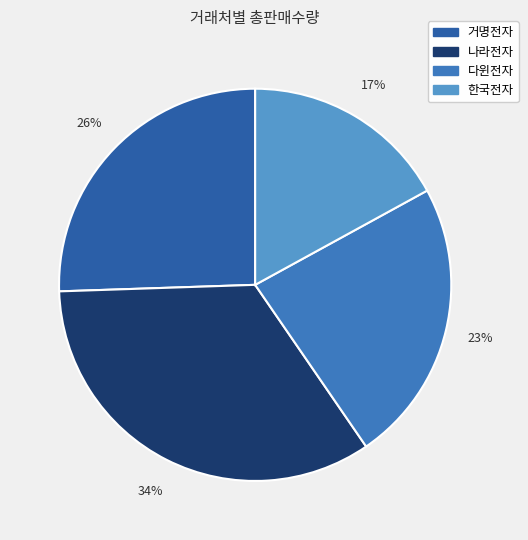

To the nearest percent, what portion does 다윈전자 represent?

23%